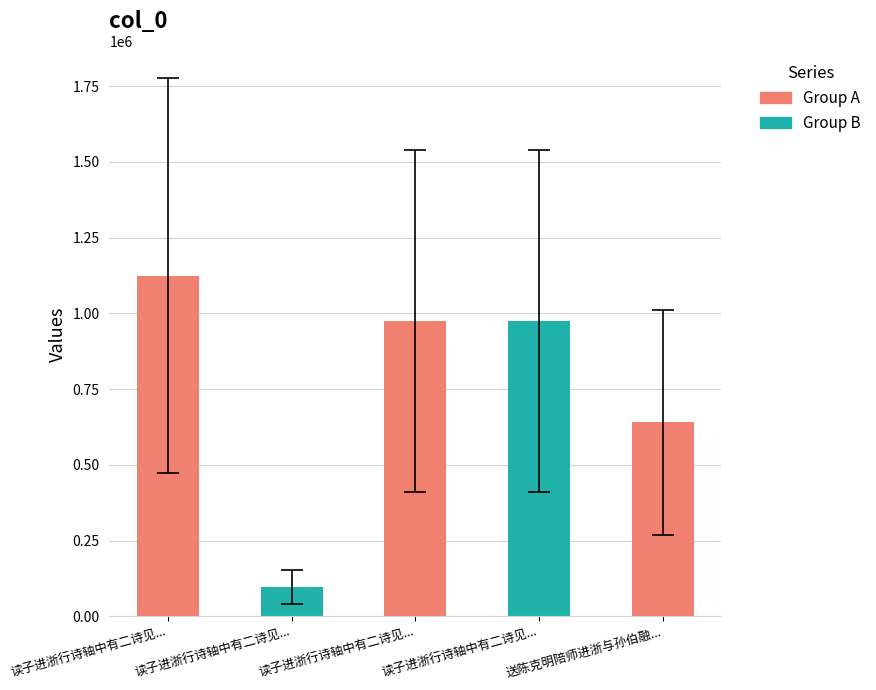

What is the minimum value shown in the chart?

97504